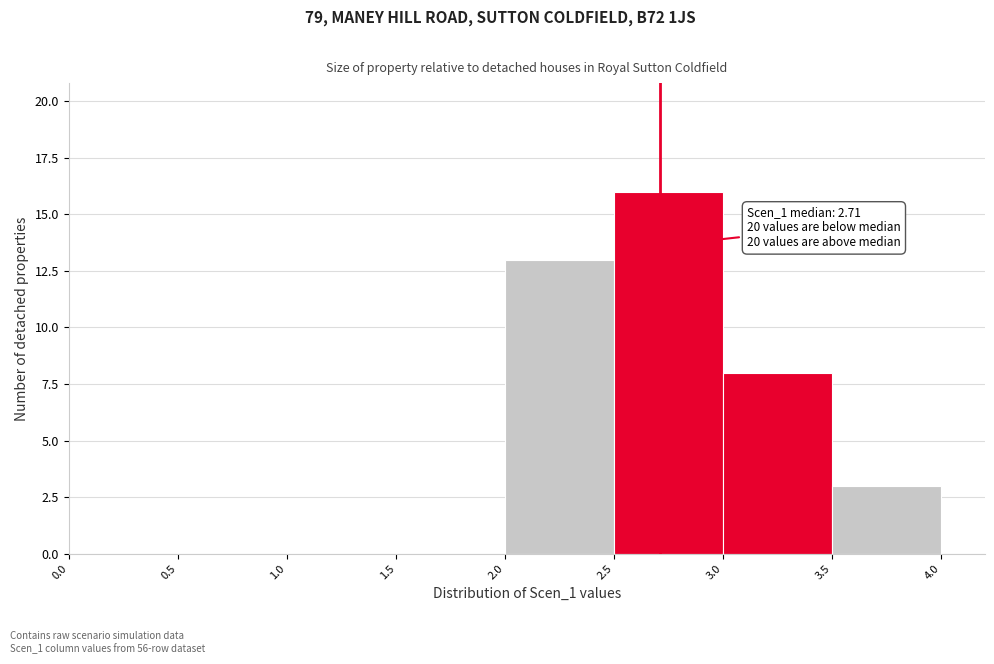

Over which range of the x-axis is the bar tallest?

2.5 to 3.0